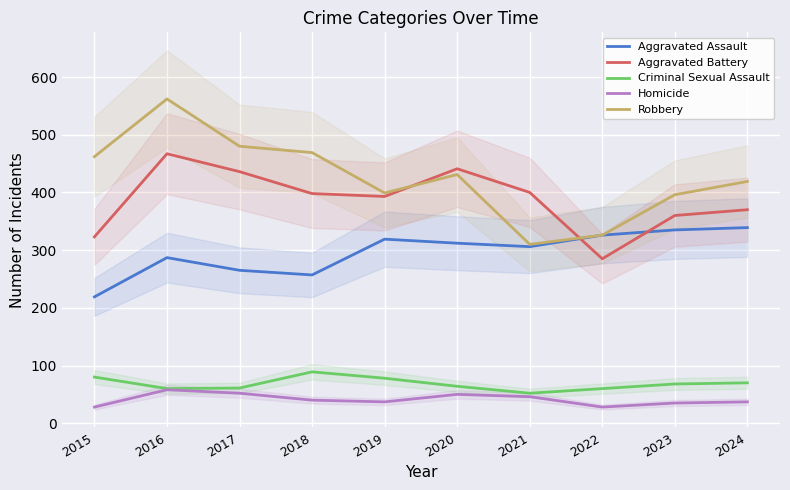

True or false: Robbery and Homicide cross at least once.

False